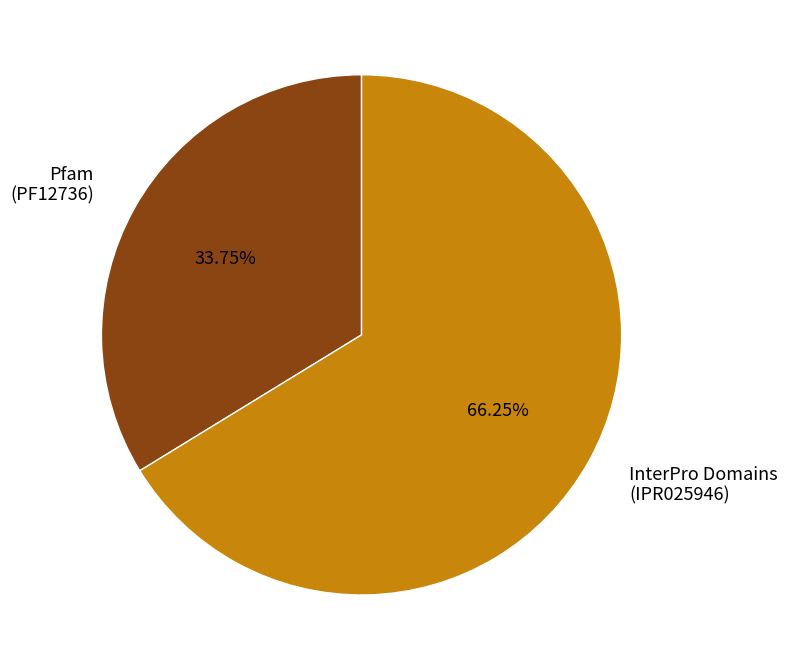

To the nearest percent, what is the combined percentage of Pfam and InterPro Domains?

100%